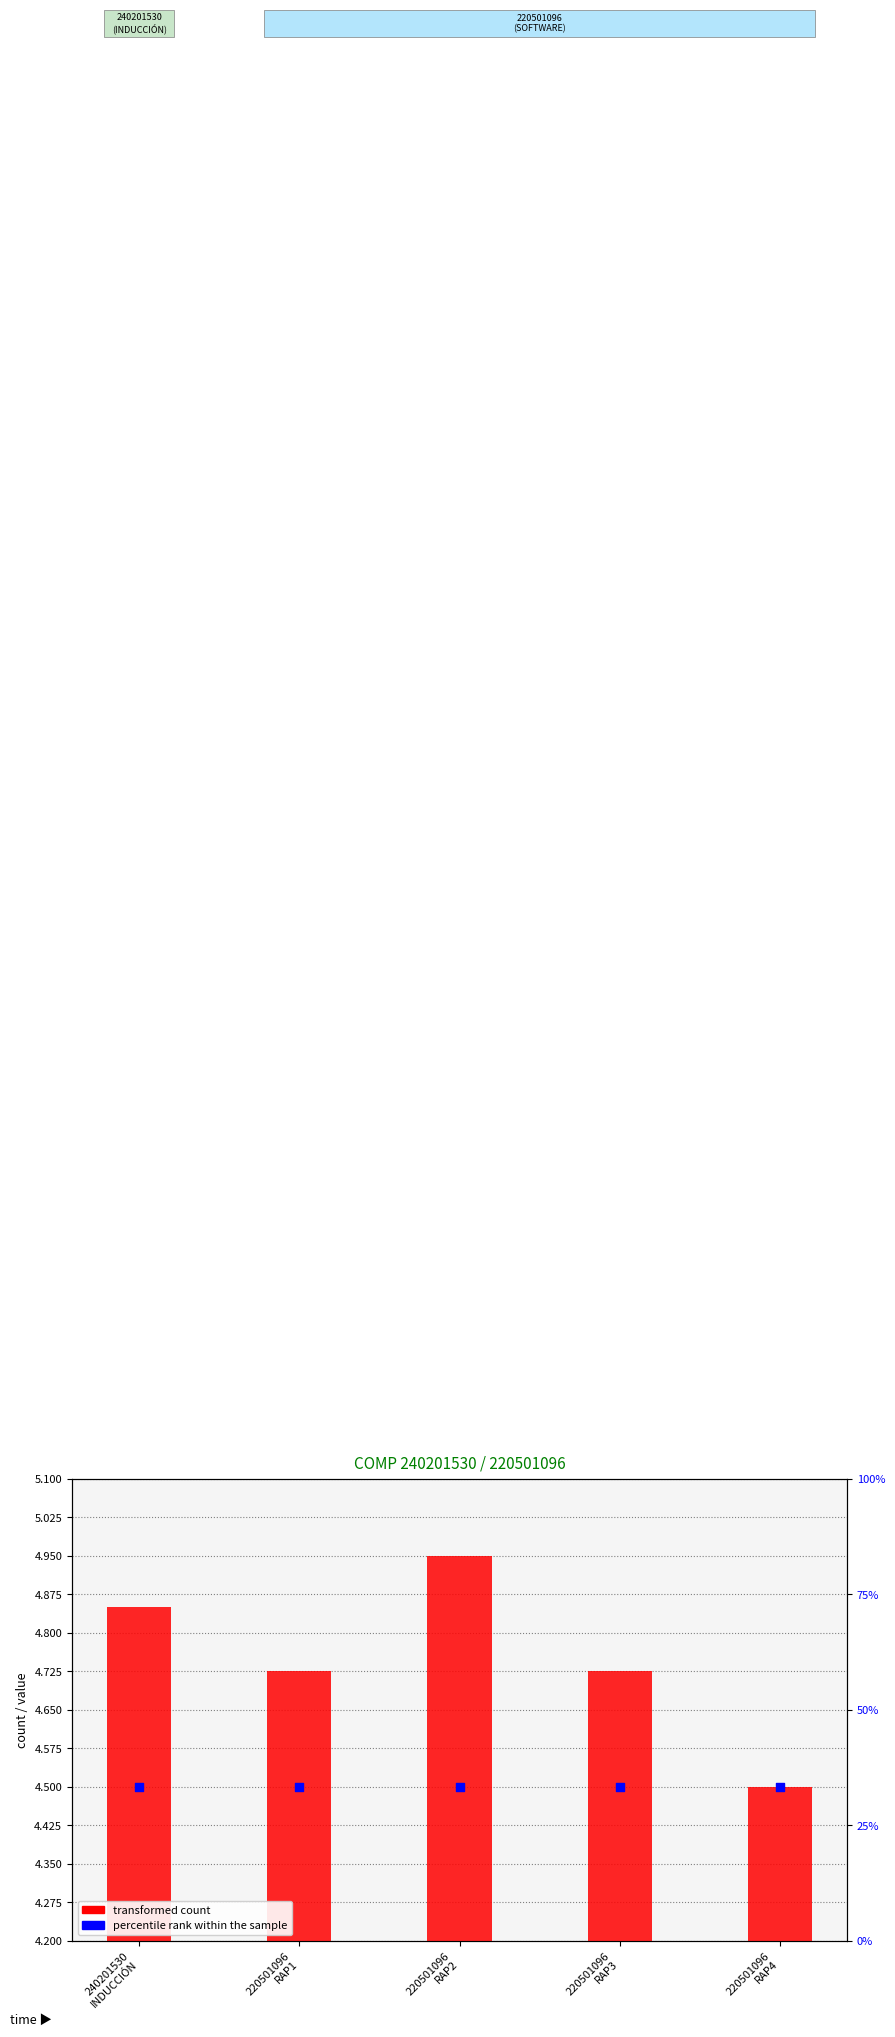

At which category is the sum across all series the highest?

220501096
RAP2